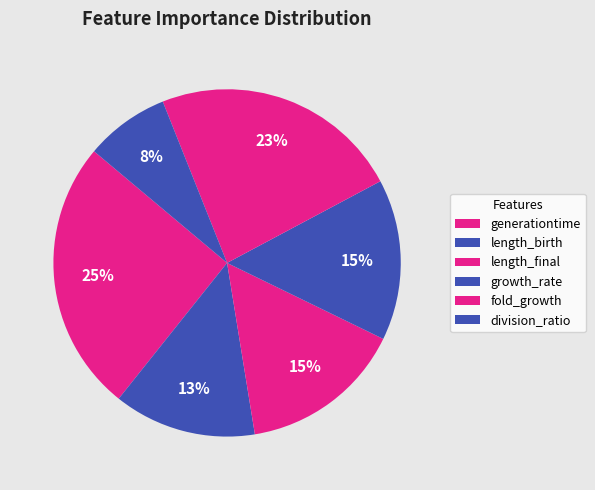

Is fold_growth the majority of the pie?

No